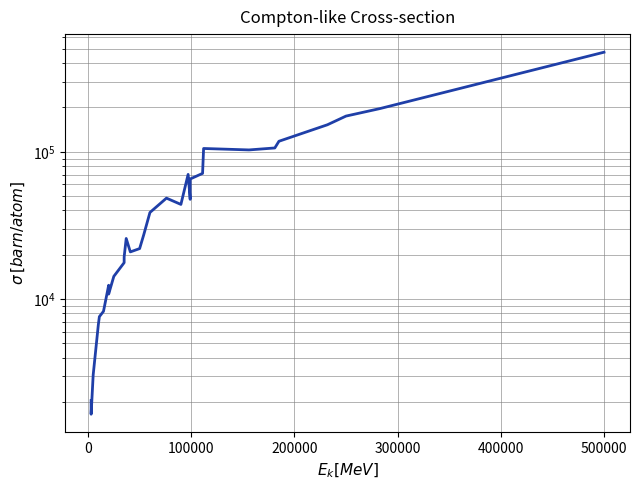

How many values exceed 38700?

14